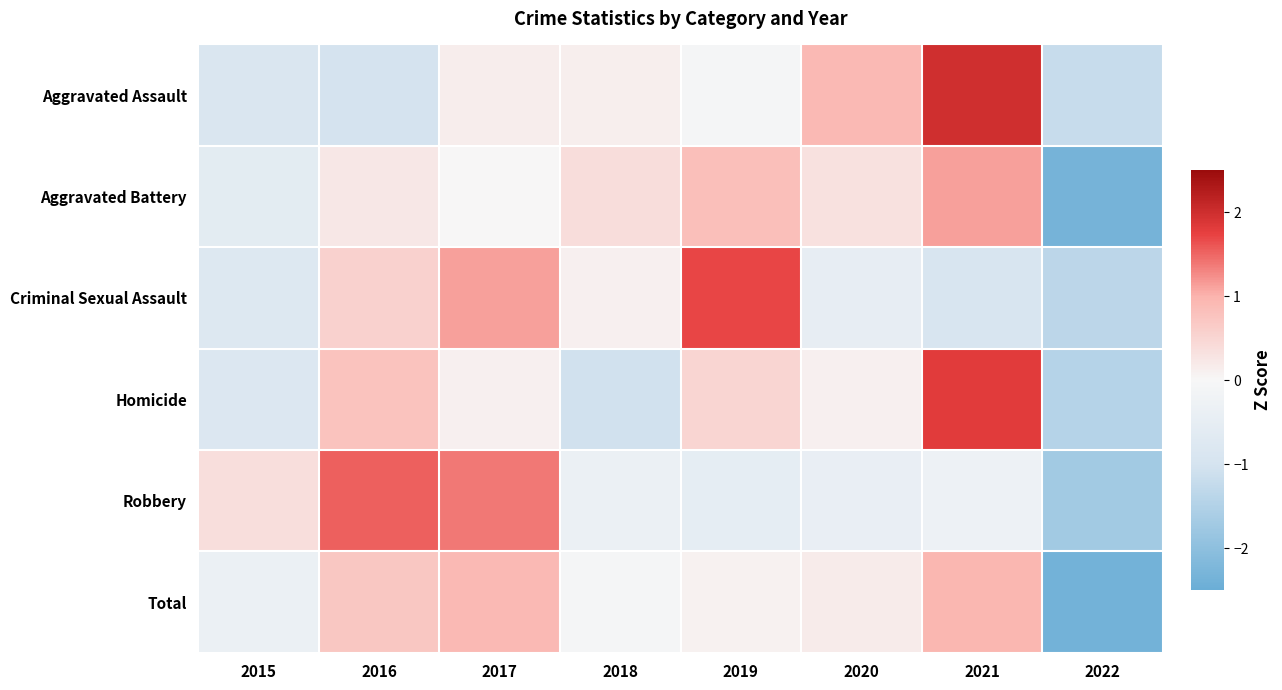

How many categories are shown in the chart?

8